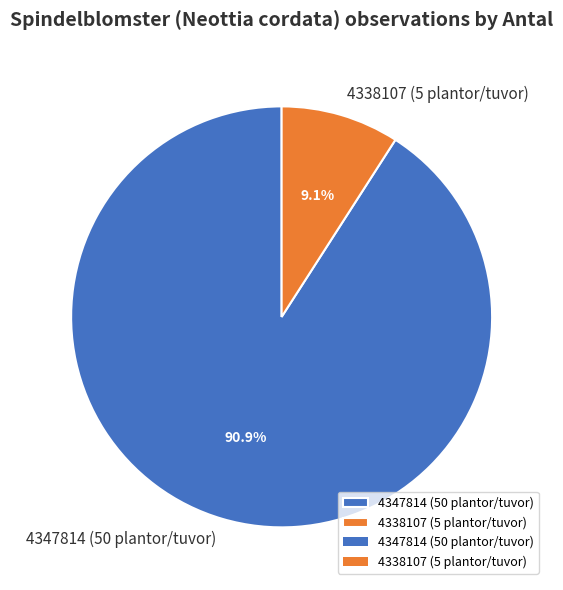

Which category accounts for the majority?

4347814 (50 plantor/tuvor)